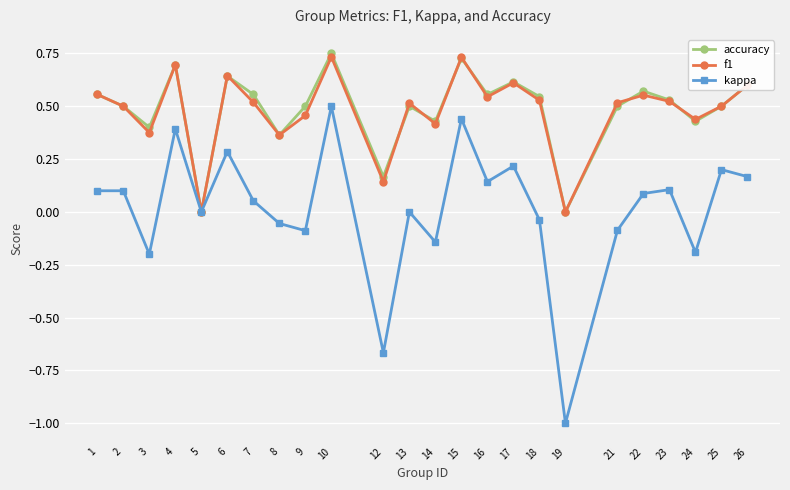

How many lines are shown in the chart?

3